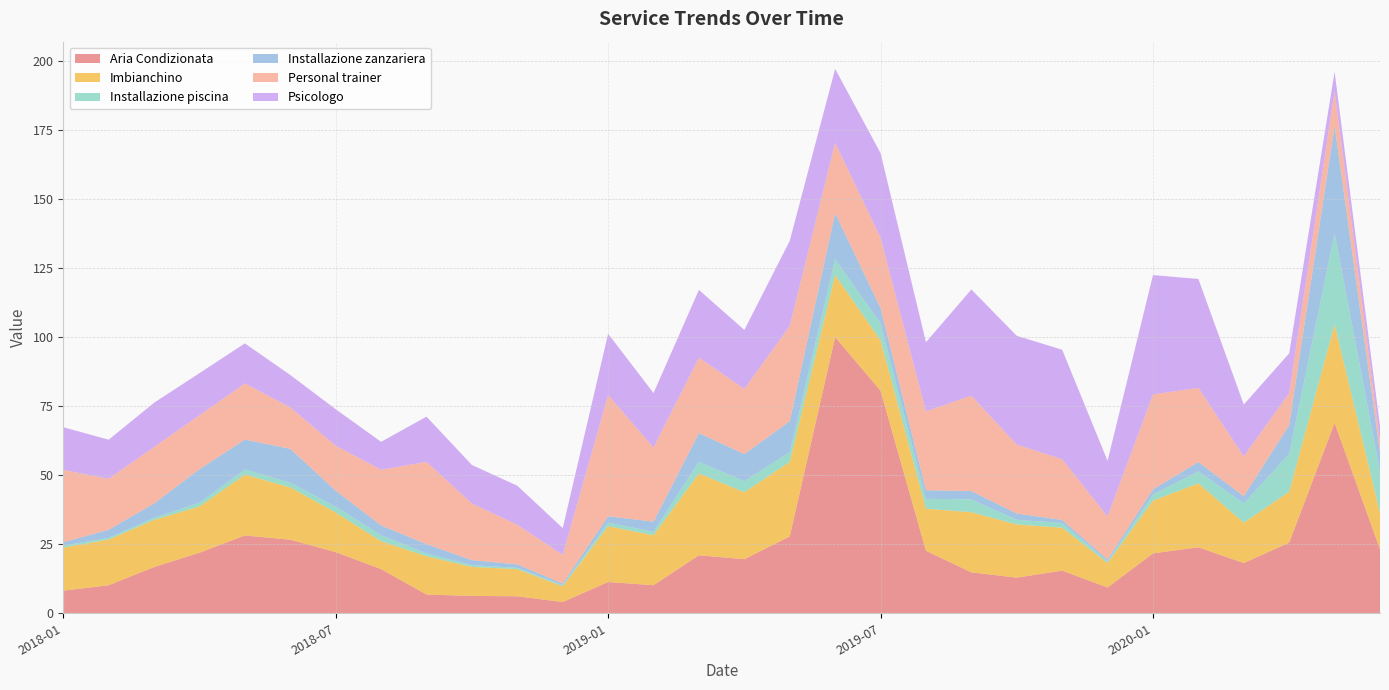

Reading right to left, what are all the values shown in this chart?

Aria Condizionata: 23.2	68.9	25.6	18.2	23.9	21.7	9.3	15.4	12.9	14.8	22.6	80.6	100.0	27.8	19.6	21.0	10.2	11.3	4.1	6.2	6.3	6.8	16.0	22.1	26.6	28.2	21.9	16.7	10.2	8.2
Imbianchino: 13.1	35.7	18.4	14.6	23.2	19.1	8.9	15.5	19.3	21.8	15.2	18.2	22.5	27.0	24.3	29.7	18.1	20.2	5.7	9.8	10.5	13.9	10.1	14.4	19.0	22.0	16.8	17.1	16.6	15.6
Installazione piscina: 15.0	33.0	13.7	7.0	4.3	2.2	0.6	1.7	1.7	4.6	3.6	6.1	5.8	3.5	4.0	4.2	1.2	1.3	0.4	0.5	0.6	1.0	2.2	2.1	1.7	1.9	1.3	0.7	0.6	0.7
Installazione zanzariera: 7.0	38.9	10.5	2.6	3.4	1.9	0.7	1.1	2.3	3.0	3.1	5.6	16.6	11.2	9.8	10.4	3.7	2.3	0.6	1.2	1.8	3.4	3.5	5.8	12.3	10.8	12.1	5.2	2.9	1.2
Personal trainer: 3.9	12.4	11.6	14.4	26.8	34.4	15.6	22.0	24.9	34.5	28.6	25.4	25.5	34.5	23.6	27.3	26.8	43.9	10.4	14.3	20.5	29.8	20.1	16.3	15.0	20.3	19.5	20.5	18.4	26.2
Psicologo: 5.6	7.2	14.4	18.8	39.4	43.2	20.2	39.7	39.4	38.5	25.0	30.7	26.7	30.8	21.3	24.6	19.7	22.2	9.7	14.2	13.9	16.4	10.1	13.2	11.7	14.5	15.3	16.0	14.2	15.5